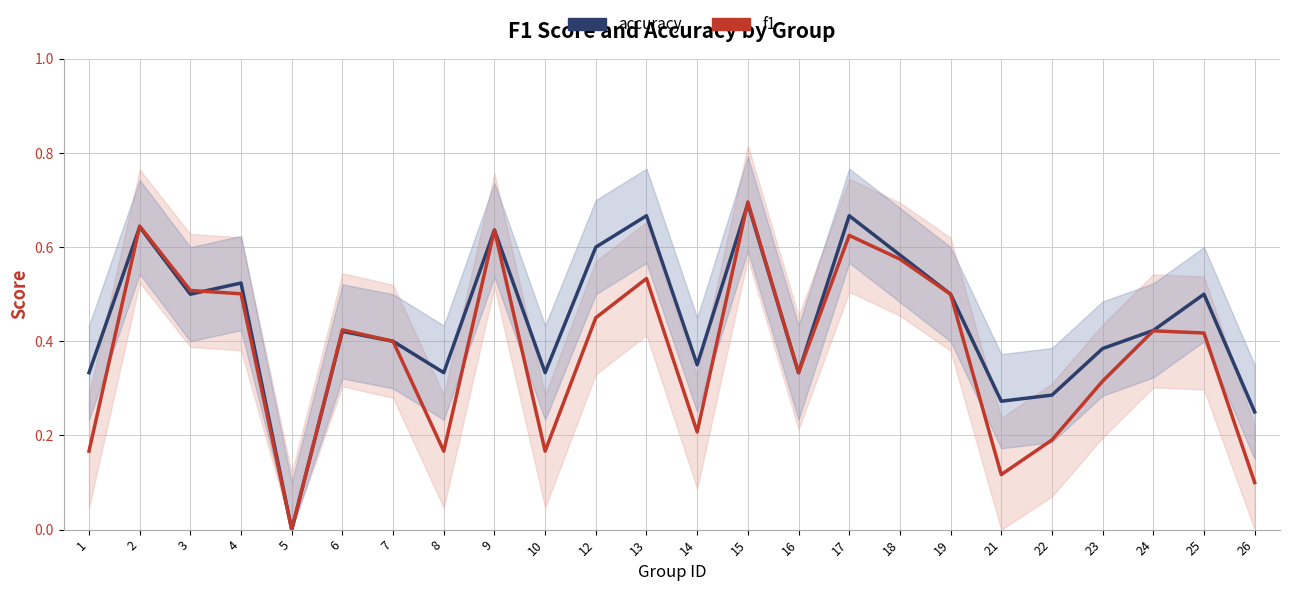

Is the value of f1 at 6 greater than the value of accuracy at 13?

No